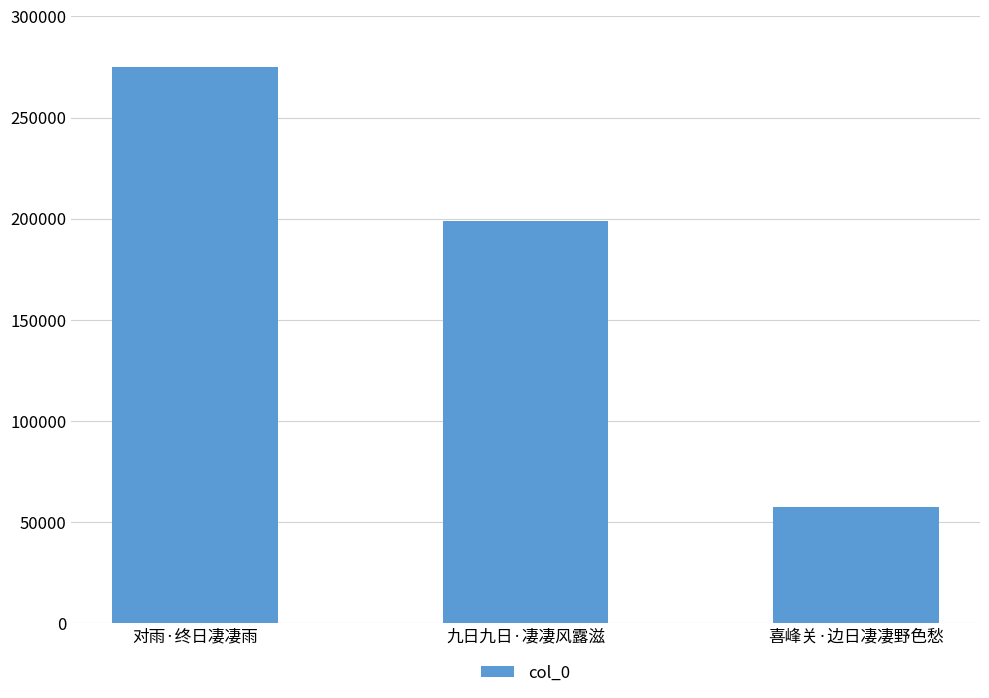

What is the minimum value shown in the chart?

57379